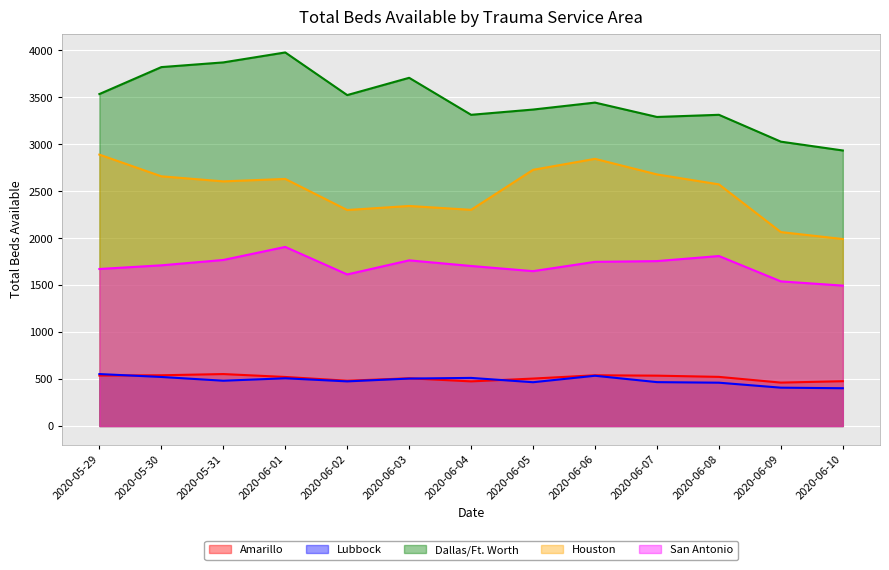

What is the sum of all Houston values?

32611